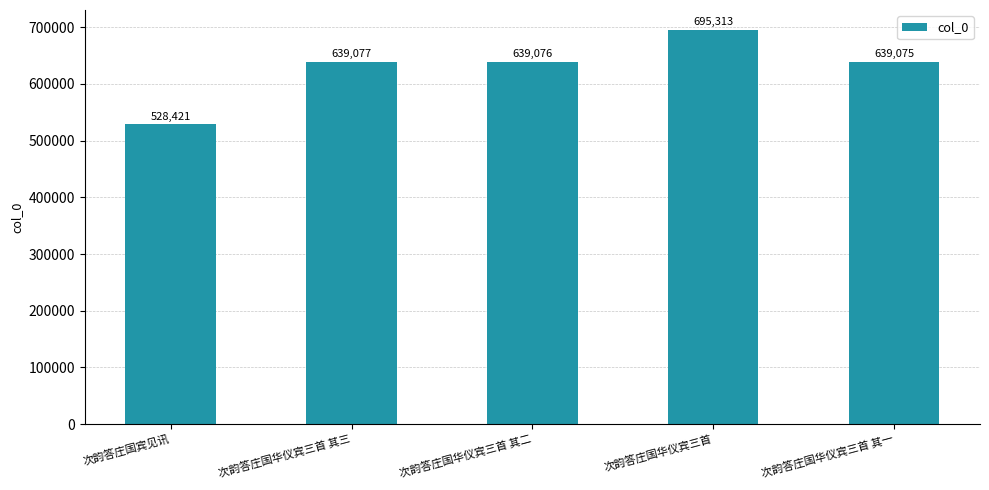

Reading left to right, extract all data points from this chart.

528421	639077	639076	695313	639075